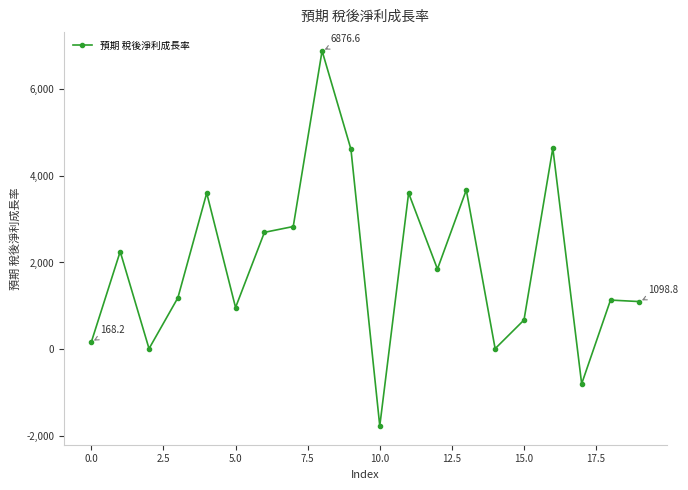

What is the value of the 19th point from the left?

1133.2